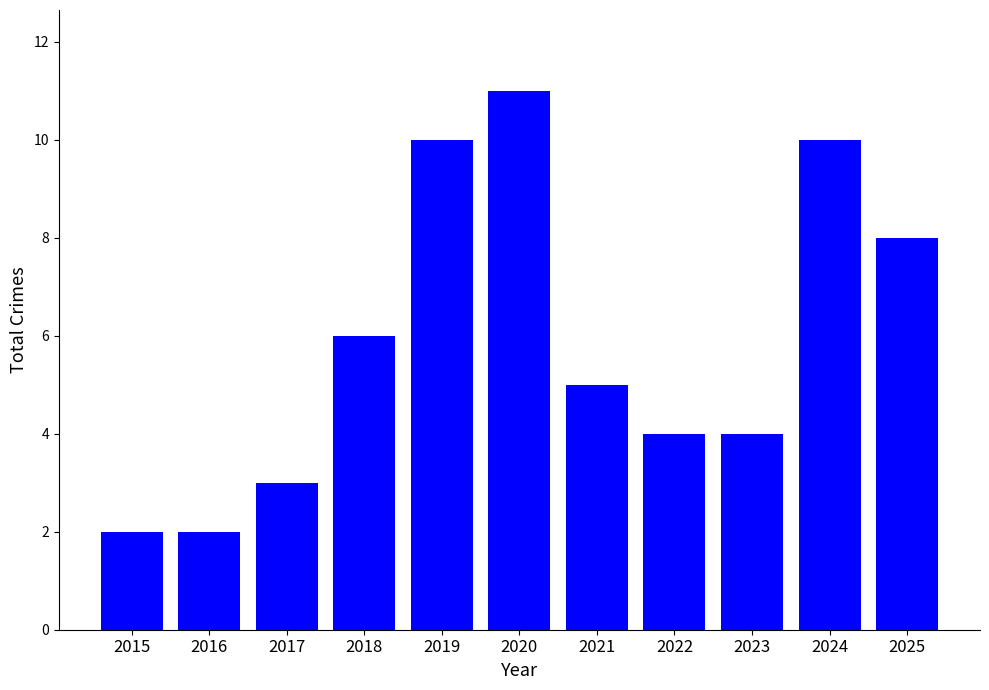

What is the difference between the second highest and minimum values?

8